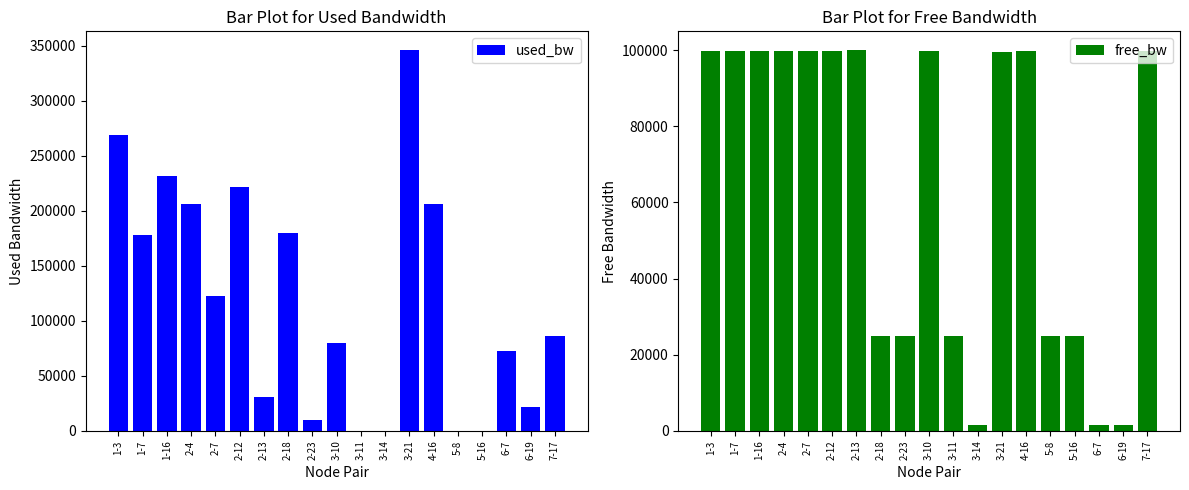

What are all the series names shown in the legend?

used_bw, free_bw